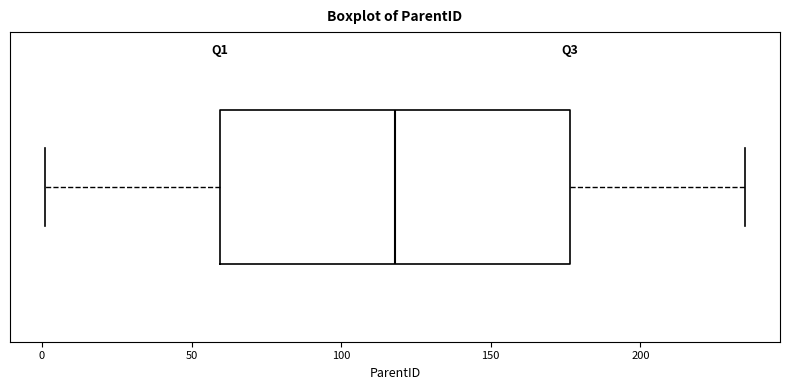

Transcribe this box plot: give where the median line is, the range the box spans, and where the two whiskers end, as read against the x-axis. The values are not printed on the chart, so give them approximately, as read against the axis.

median 120, box 60 to 175, whiskers 0 to 235